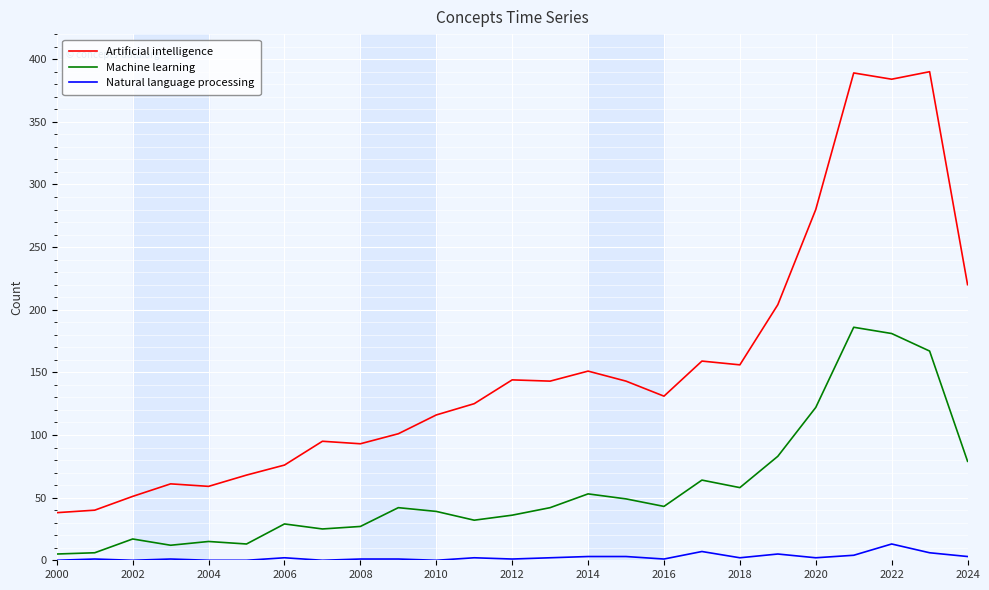

At how many categories does at least one series exceed 285?

3